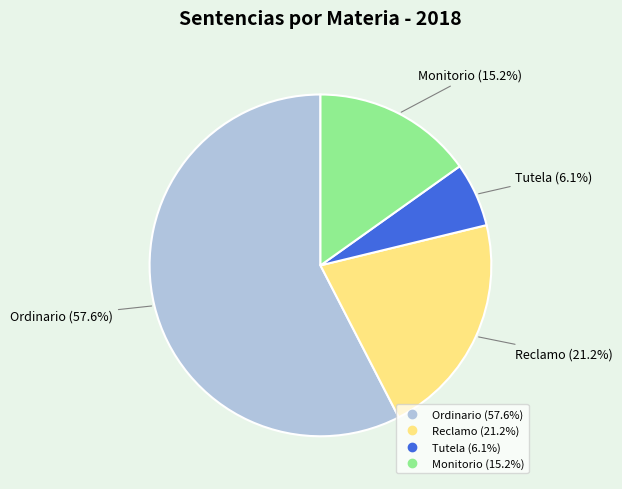

Which category has the smallest portion of the pie?

Tutela